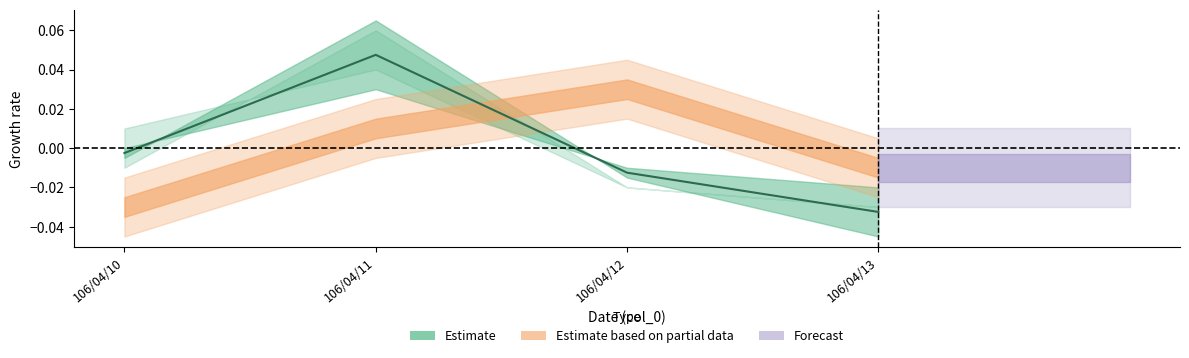

At which category does the data reach its first local peak?

106/04/11